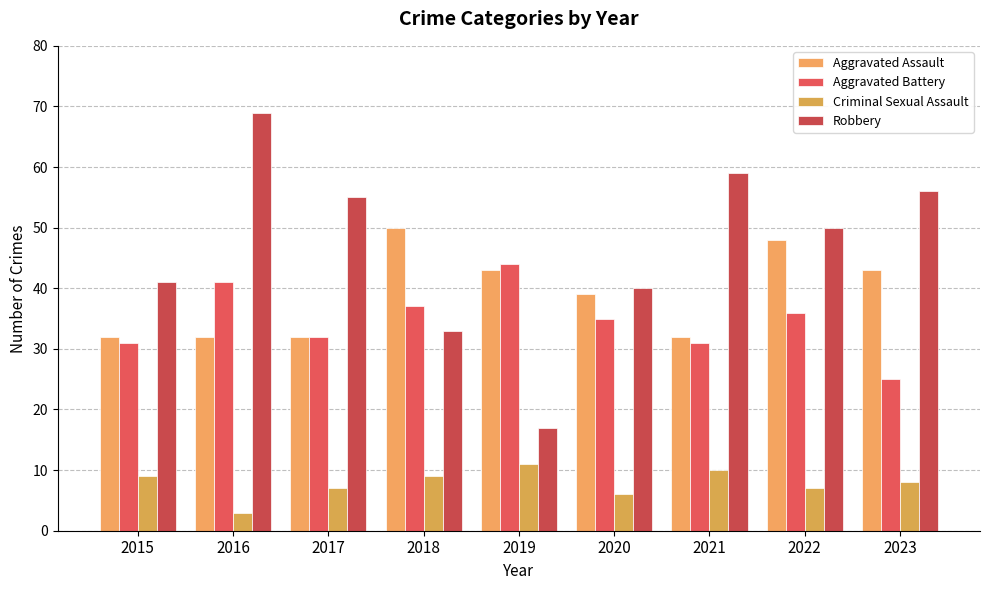

What is the highest value of the Aggravated Battery series?

44